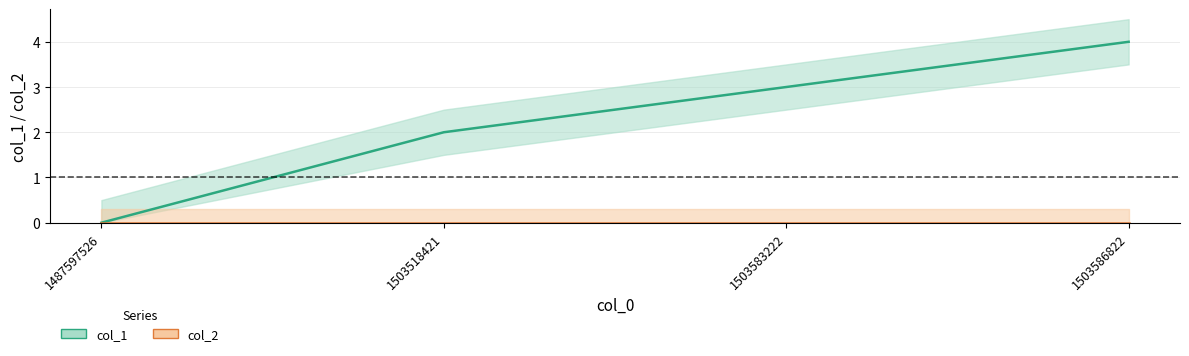

At which label does the data first exceed 3?

1503586822